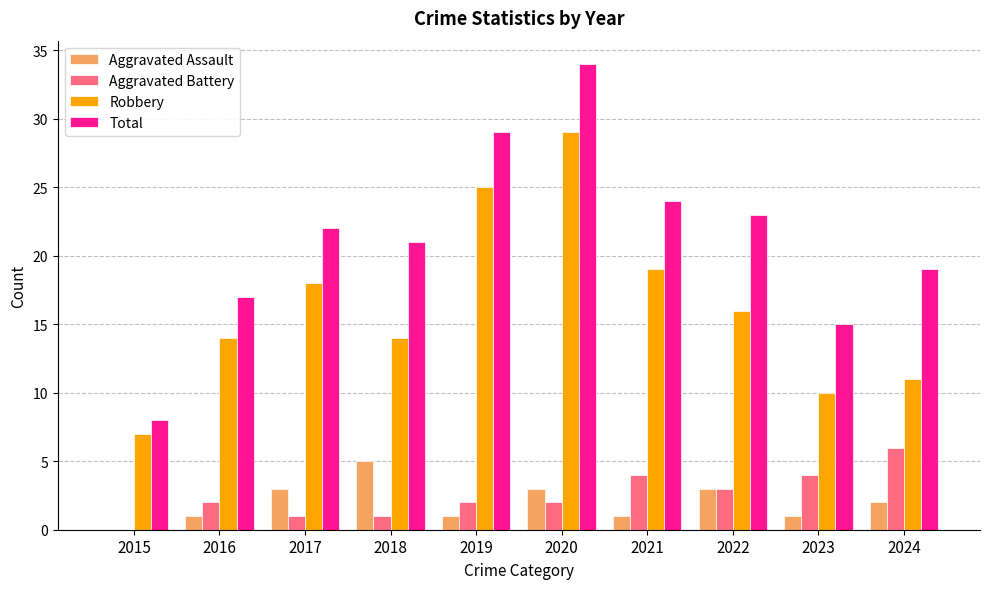

What is the greatest value displayed?

34